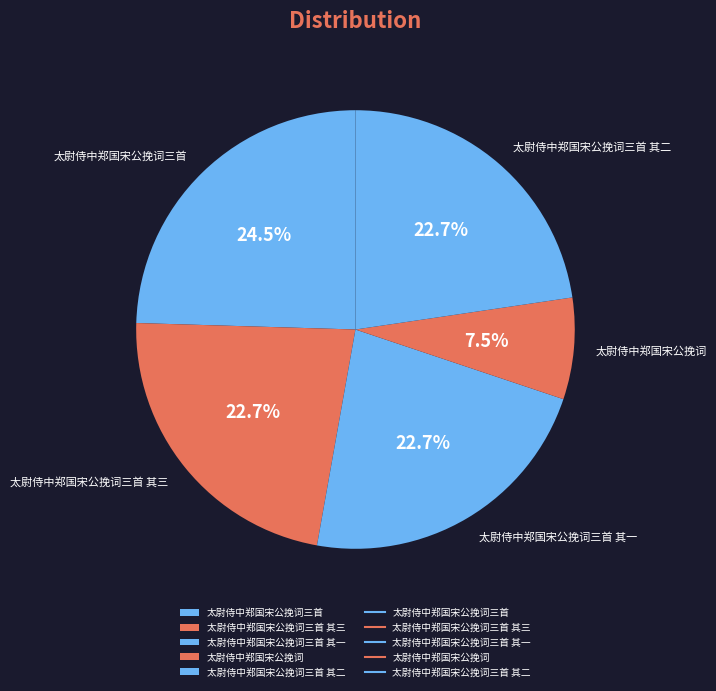

What percentage is NOT represented by 太尉侍中郑国宋公挽词?

92.5%